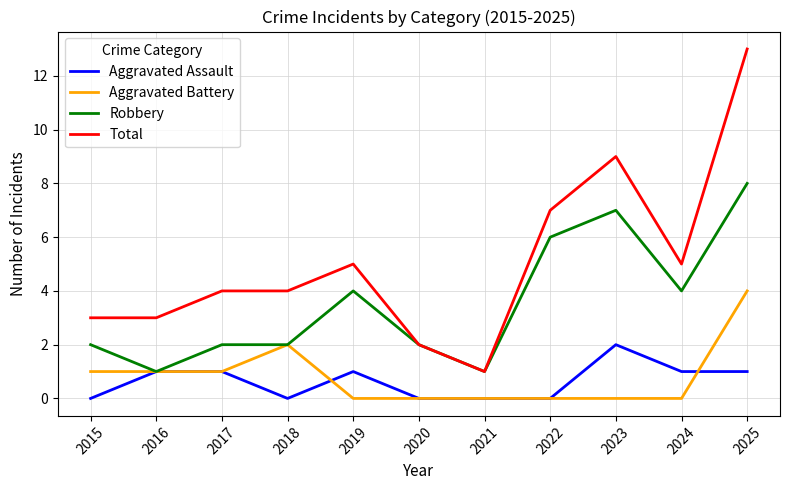

Which series has the widest spread of values?

Total